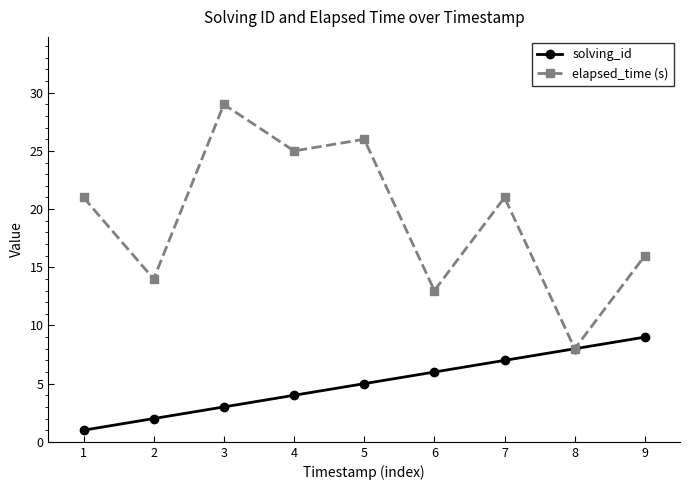

List the series in order of their overall mean, lowest first.

solving_id, elapsed_time (s)